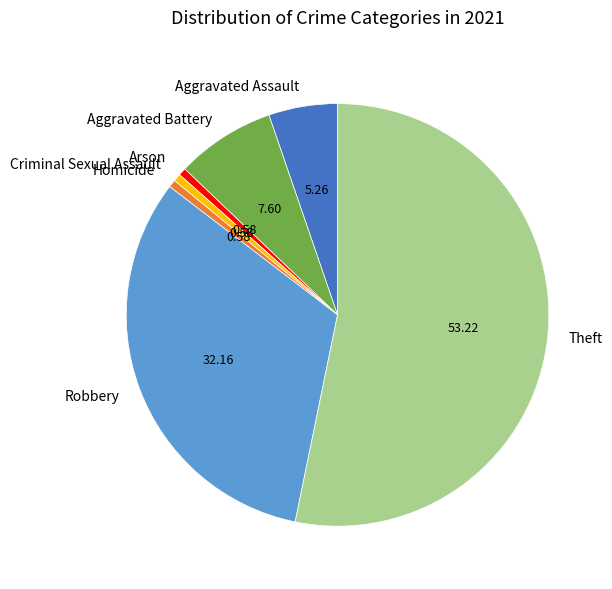

Is the sum of Aggravated Assault and Theft greater than half?

Yes